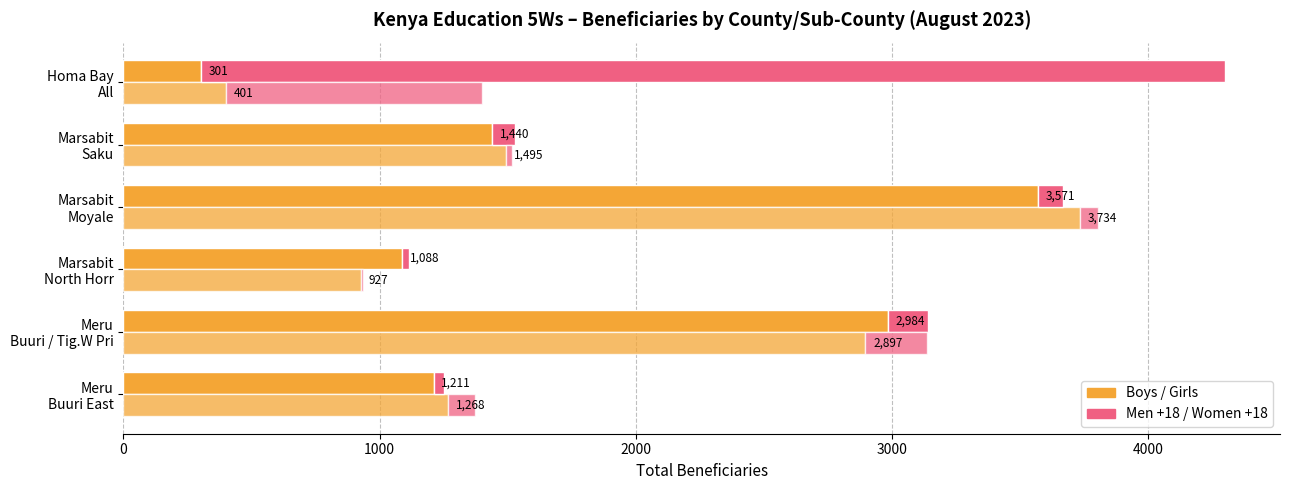

The value of Men +18 at Homa Bay All is 6190. True or false?

False